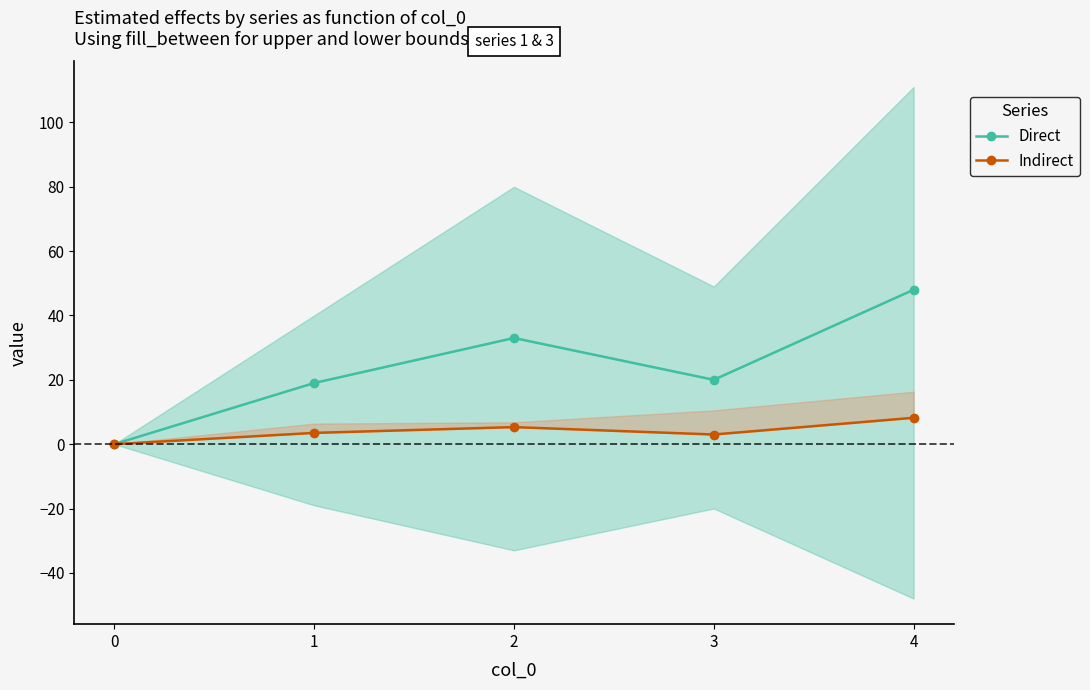

True or false: Direct and Indirect intersect in this chart.

False